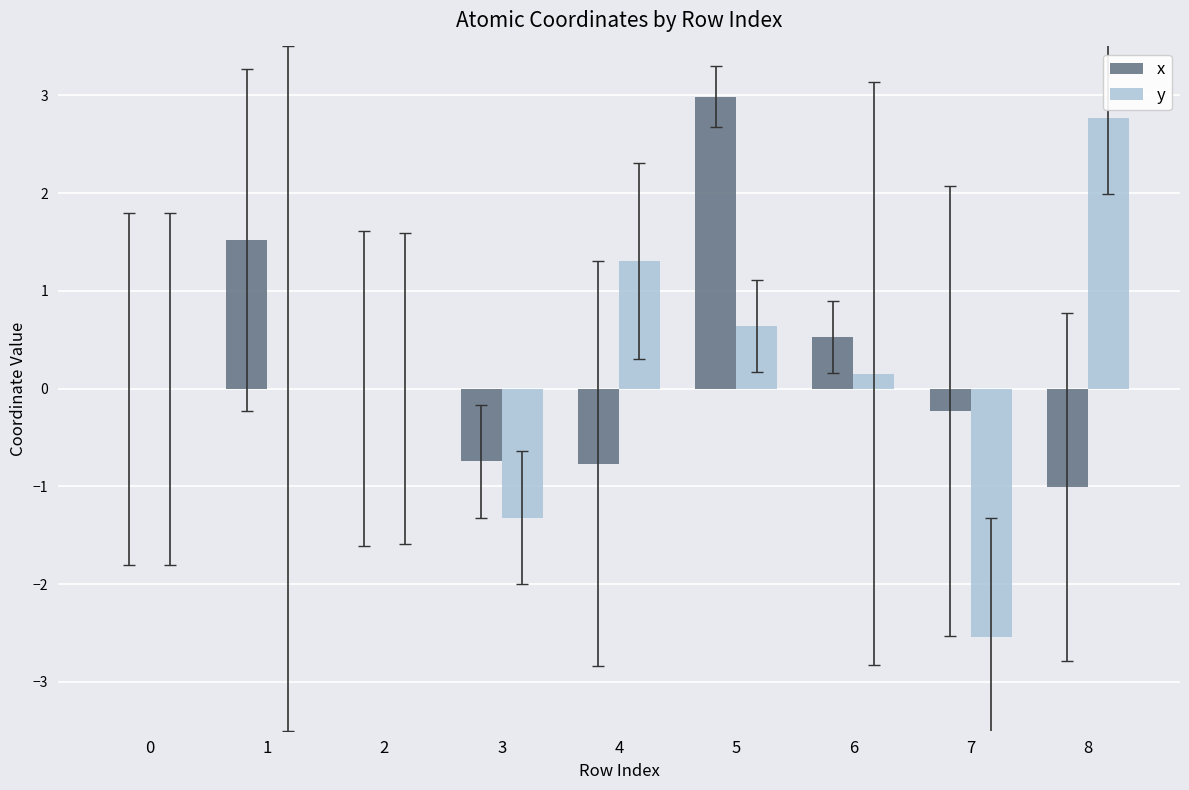

Between 2 and 3, which series saw the biggest shift?

y